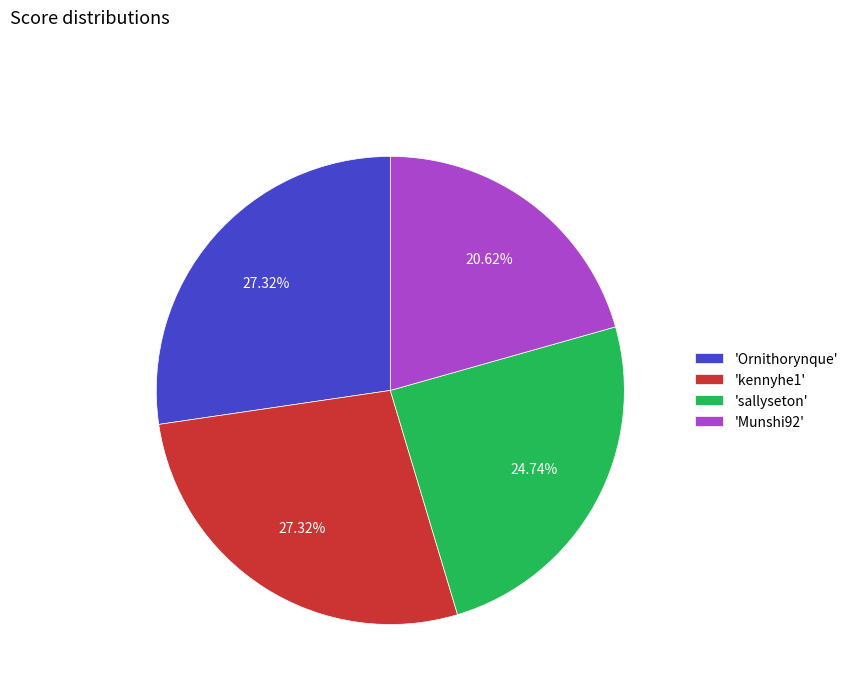

To the nearest percent, what is the difference between the largest and smallest slice percentages?

7%